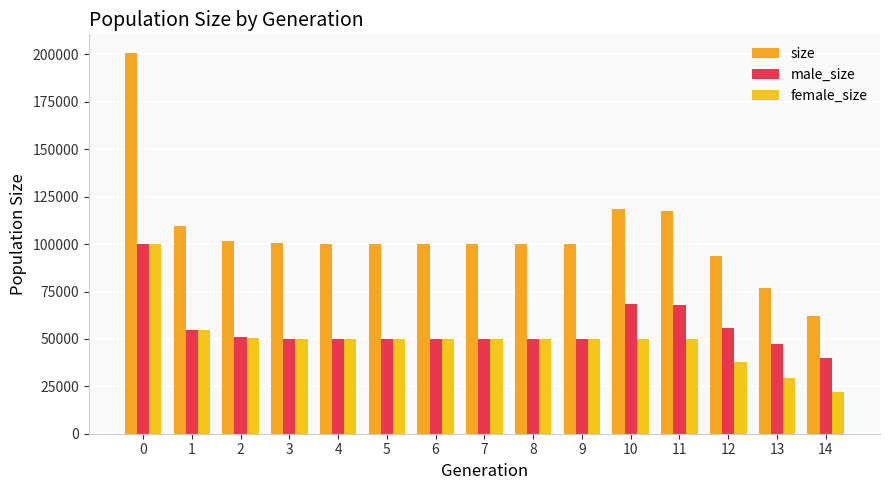

Are the bars horizontal?

No